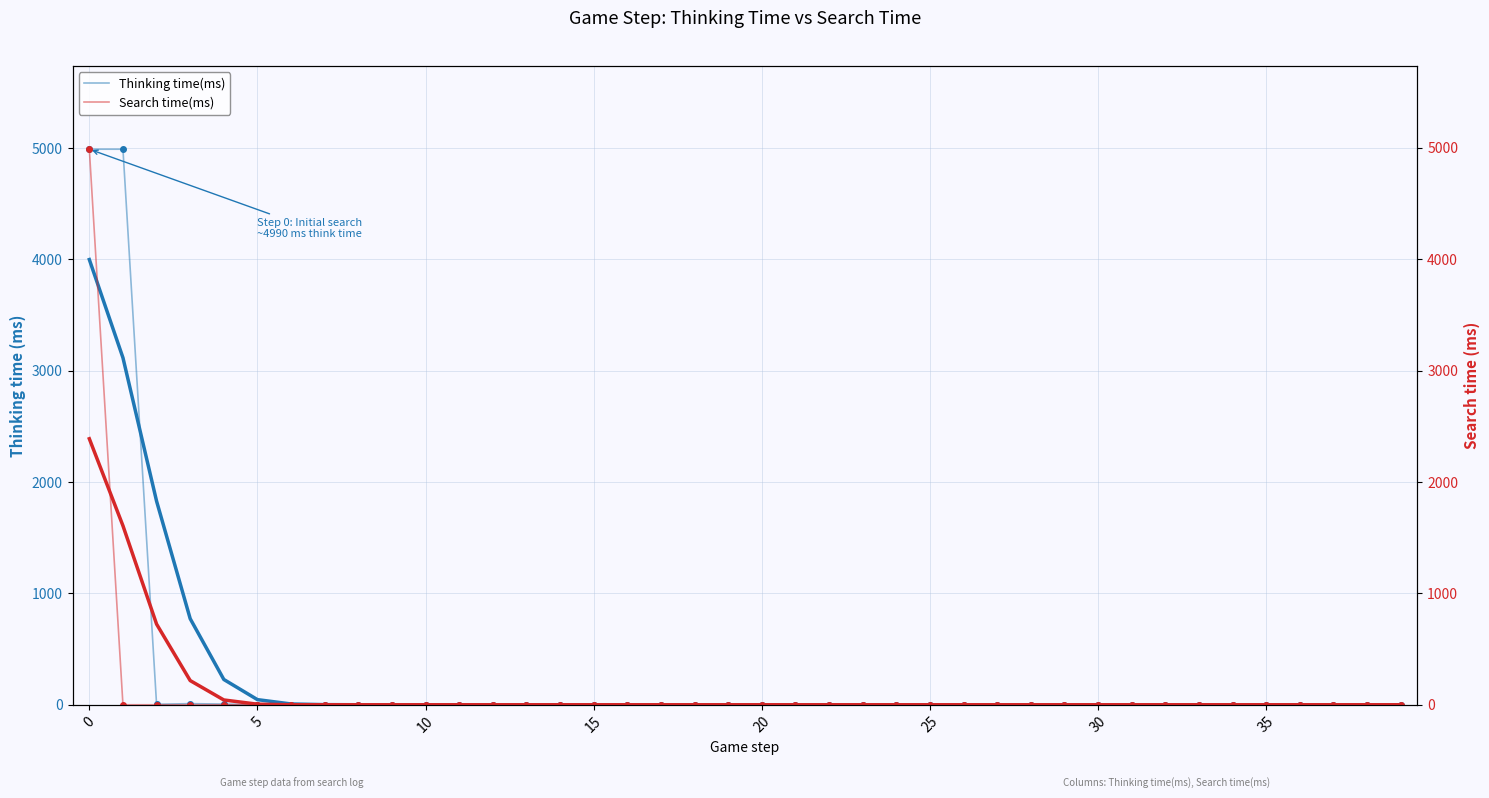

How many categories are shown in the chart?

40